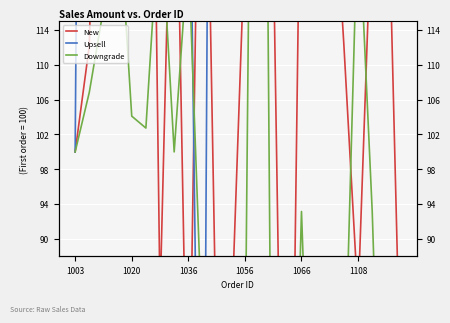

Which series ends up on top after the final intersection of New and Upsell?

Upsell